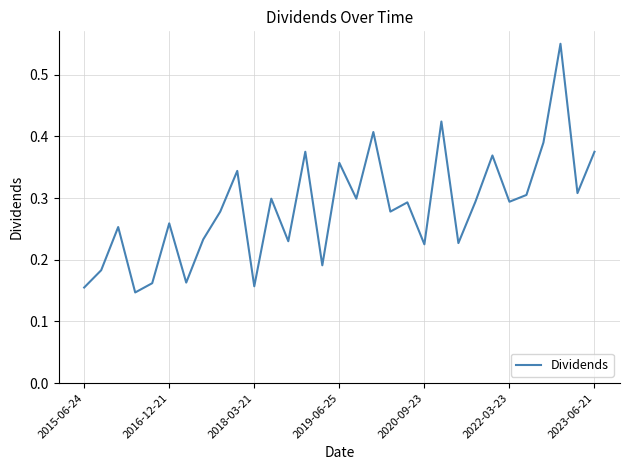

How many lines are shown in the chart?

1